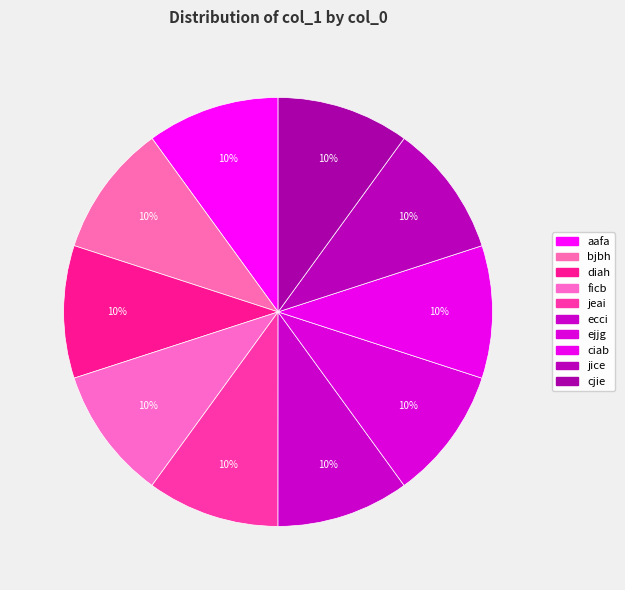

How many slices are in this pie chart?

10